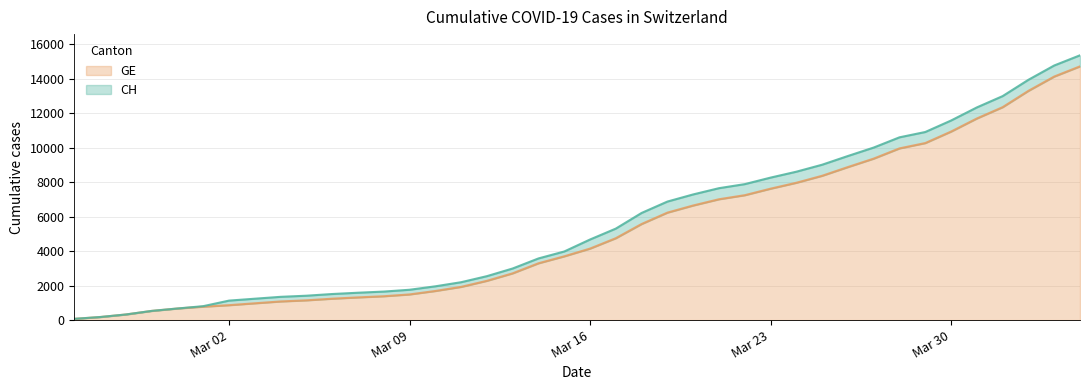

What is the sum of all CH values?

225270